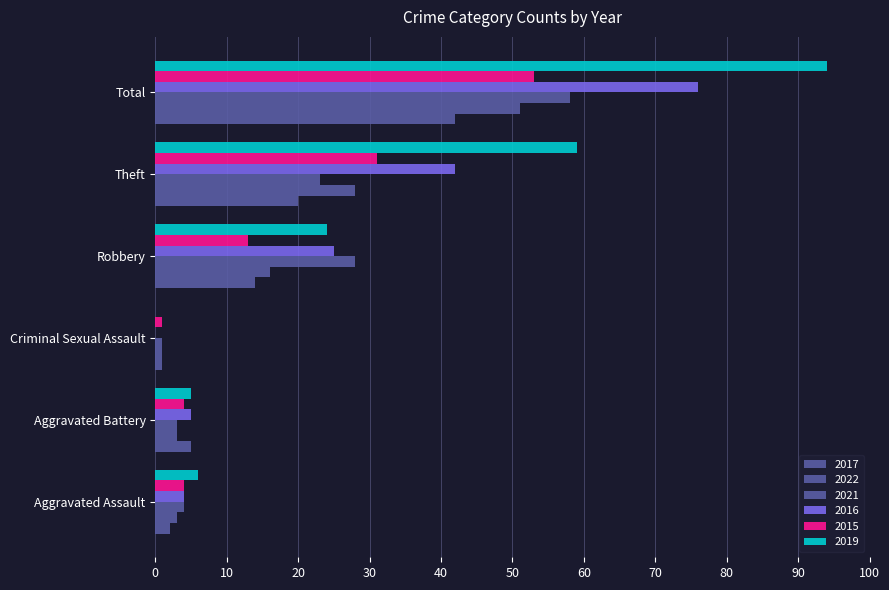

What is the spread (max minus min) of values at Aggravated Battery?

2